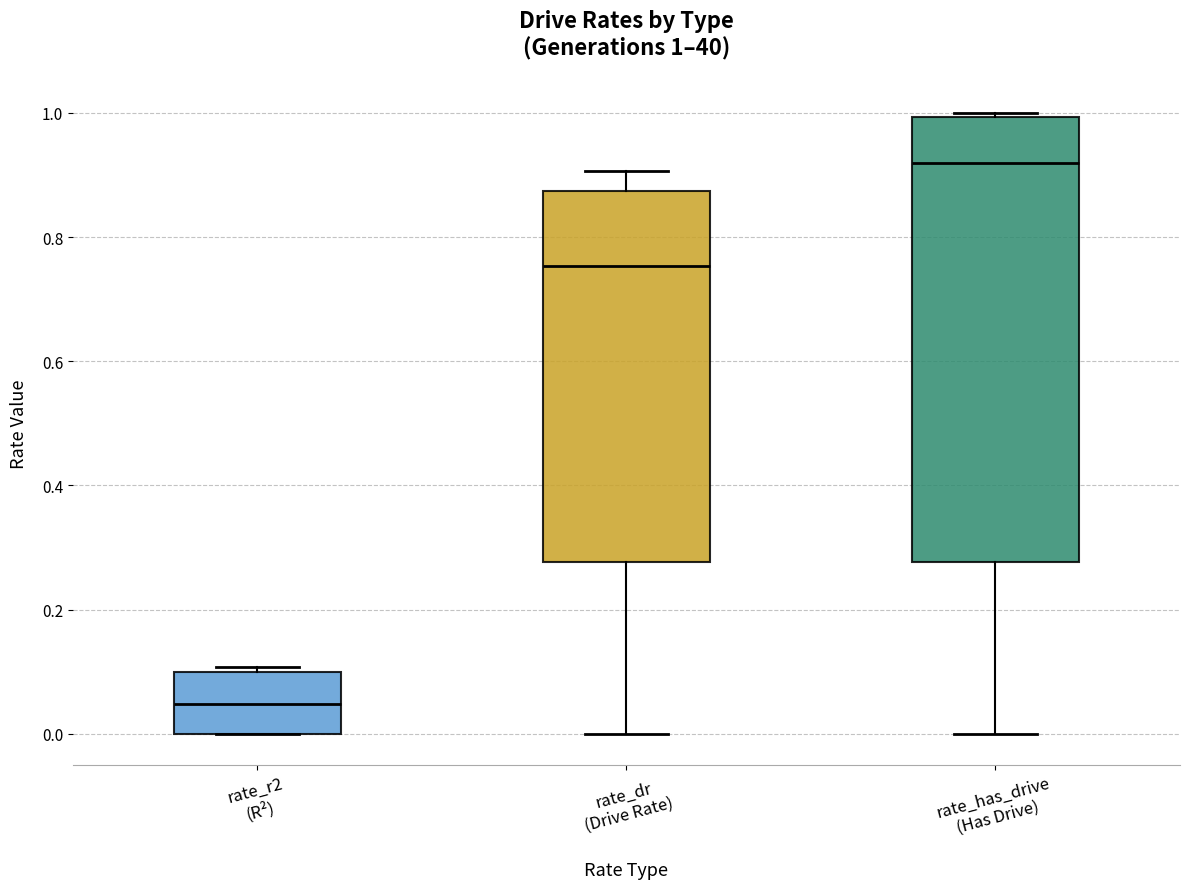

Which box's median line is the highest?

rate_has_drive (Has Drive)